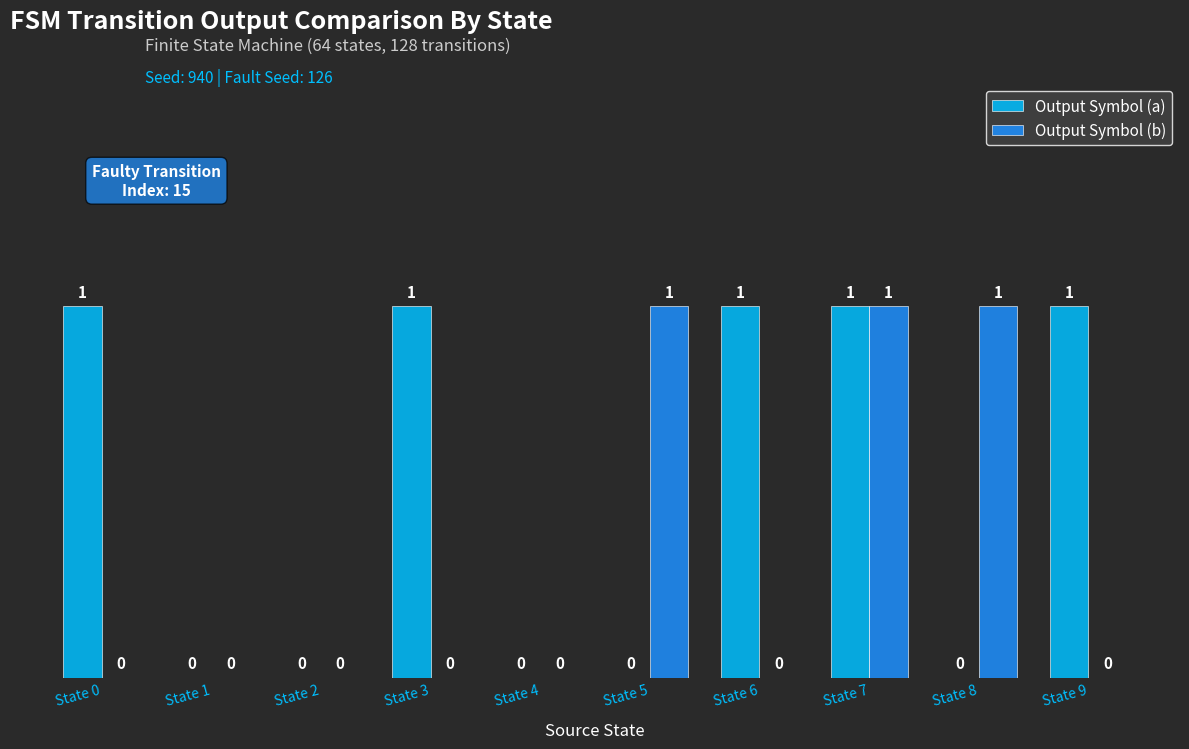

Which series changed the most between State 1 and State 6?

Output Symbol (a)